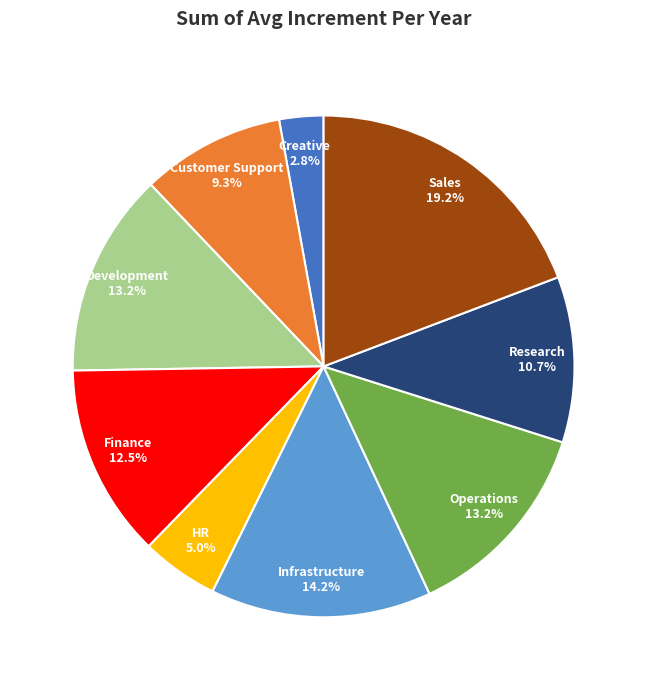

To the nearest percent, what is the average slice percentage?

11%